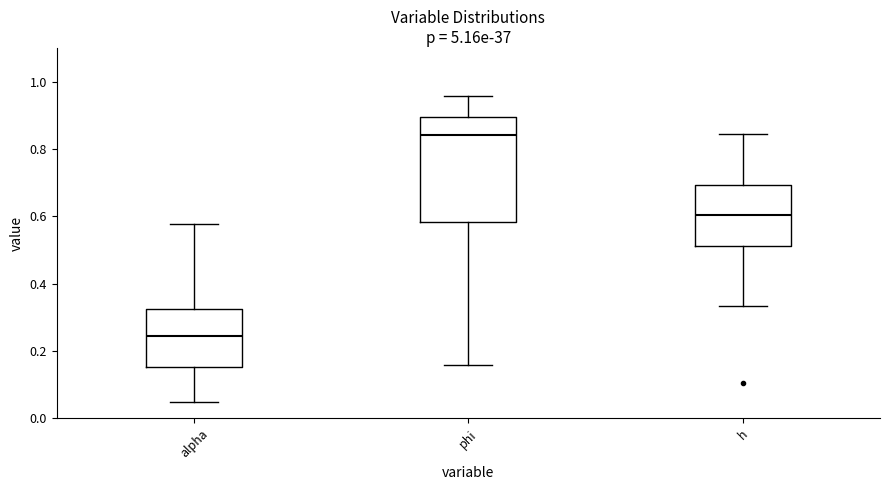

Where is the upper edge of the box for phi on the y-axis? The values are not printed on the chart, so give them approximately, as read against the axis.

0.90